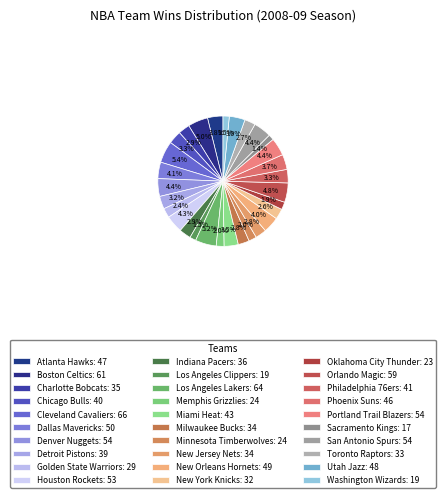

Count the number of slices in the pie.

30